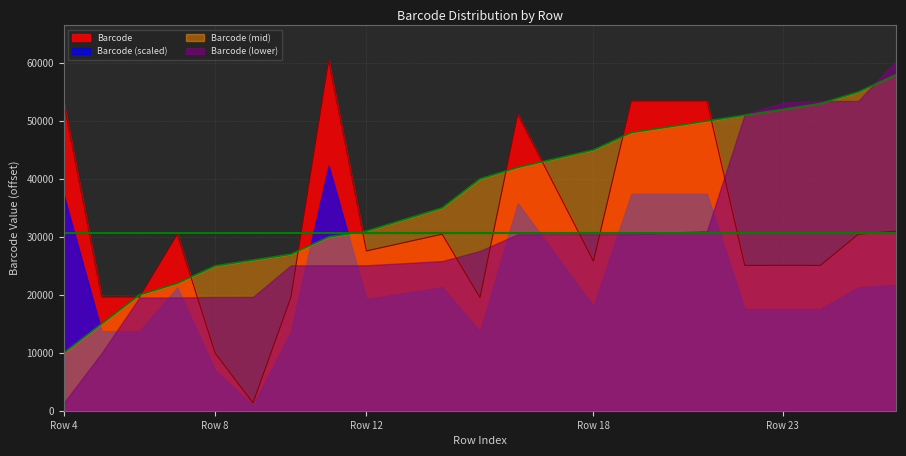

How many lines are shown in the chart?

4